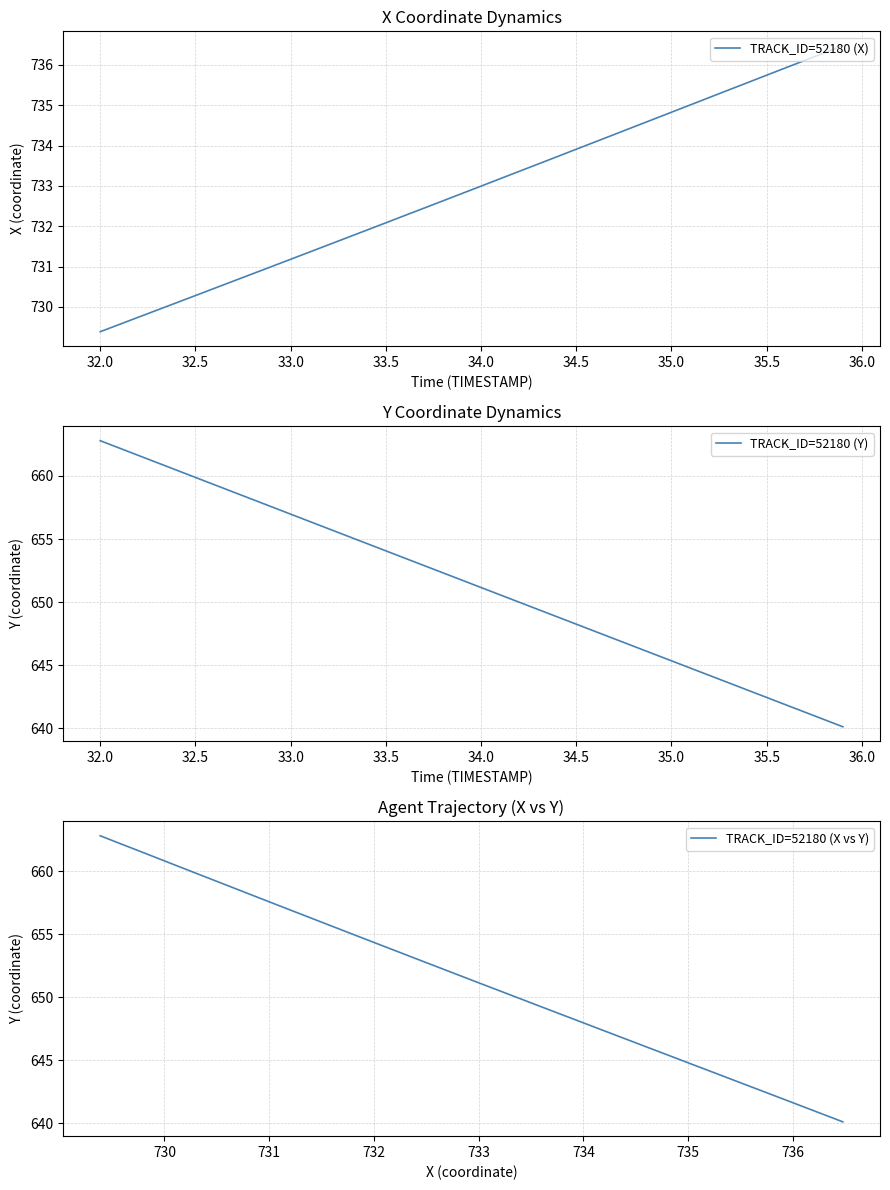

The TRACK_ID=52180 (X) series shows 1024.1 at 34.0. True or false?

False